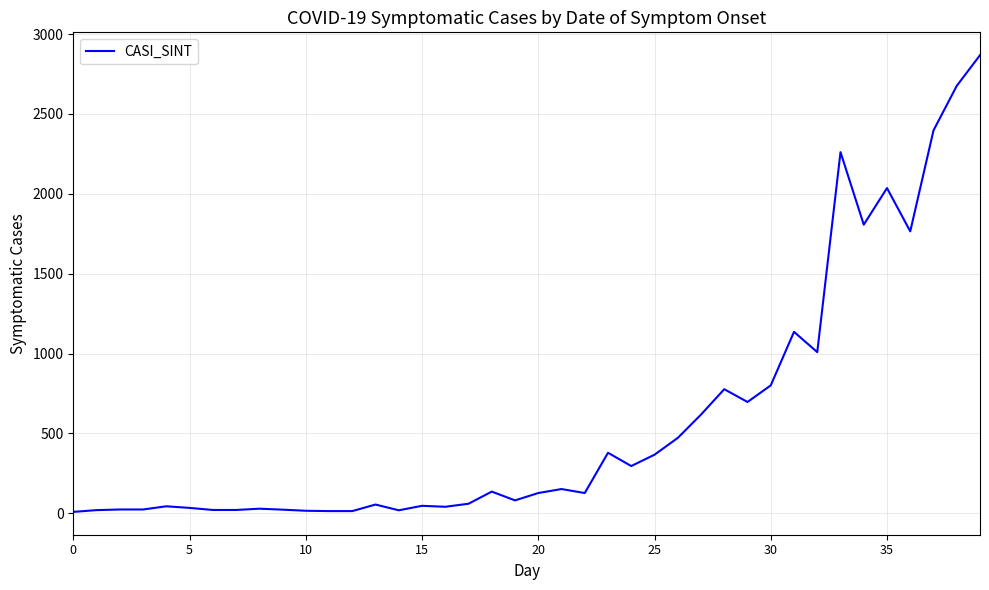

What is the maximum value shown in the chart?

2868